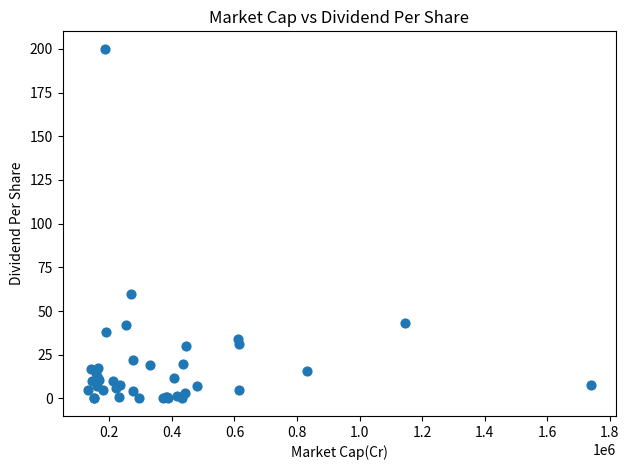

What Y value in the scatter plot is closest to 100?

60.0